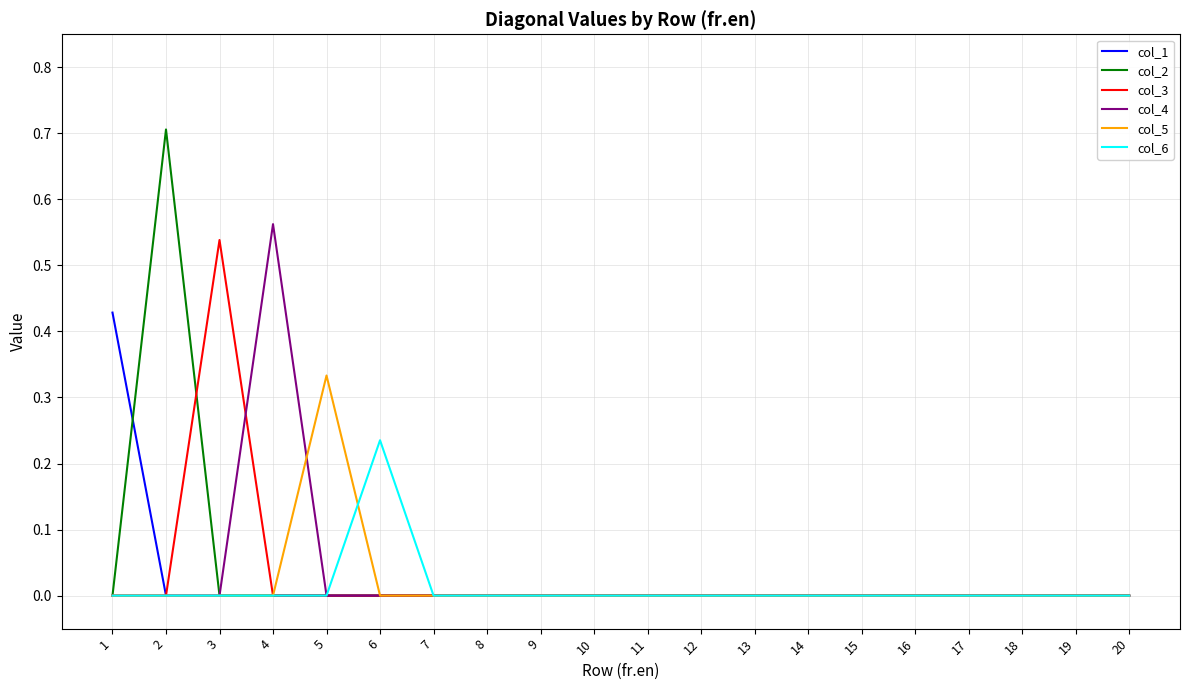

Is it true that col_1 equals 0.0 at 8?

True